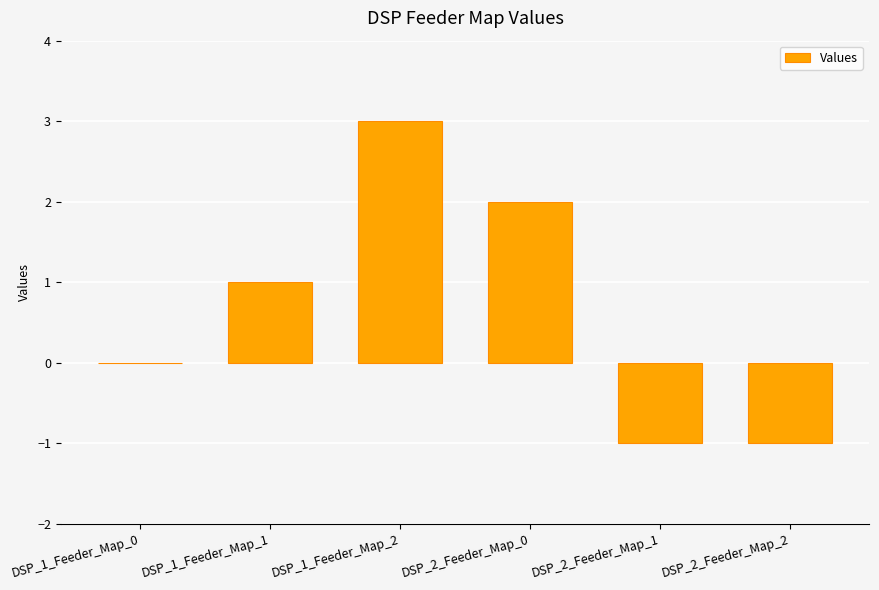

The value at DSP_2_Feeder_Map_2 is -2. True or false?

False